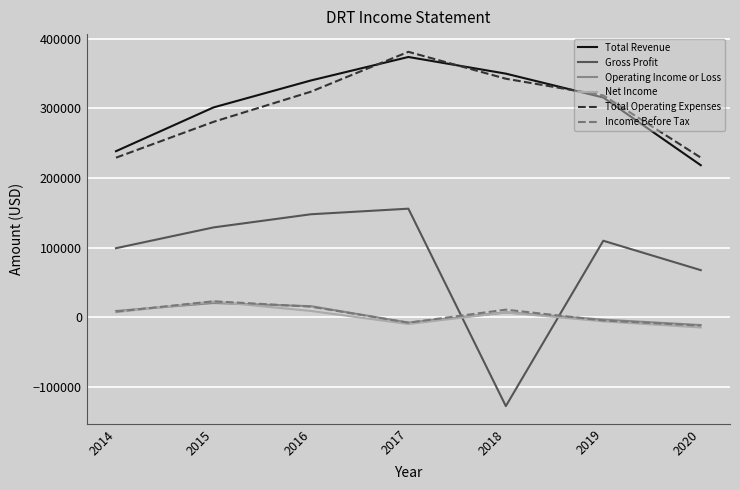

Which series has the largest range (max minus min)?

Gross Profit